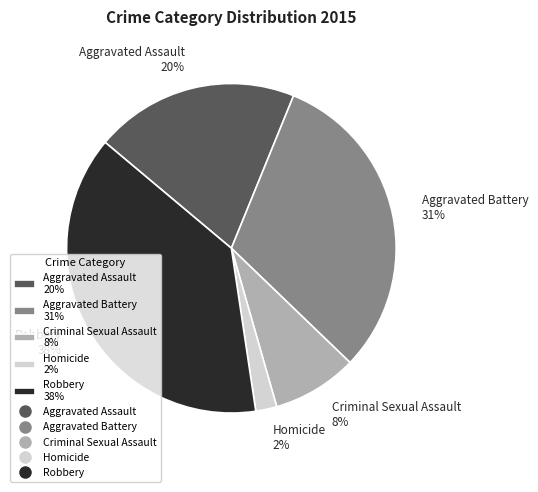

To the nearest percent, what portion does Aggravated Battery represent?

31%